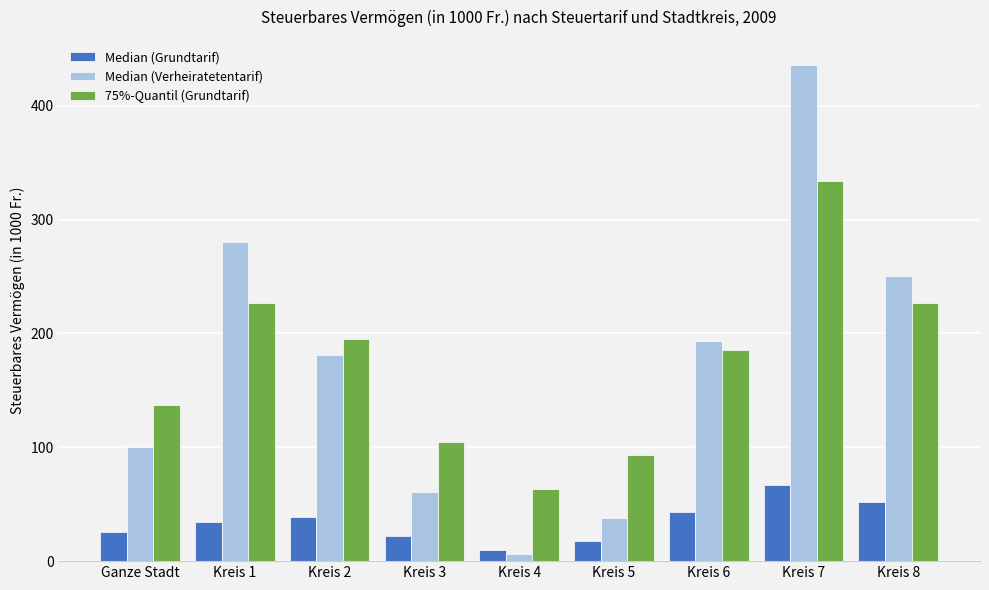

Reading left to right, extract all data points from this chart.

Median (Grundtarif): 26	34	39	22	10	18	43	67	52
Median (Verheiratetentarif): 100	280	181	61	6	38	193	436	250
75%-Quantil (Grundtarif): 137	227	195	105	63	93	185	334	227